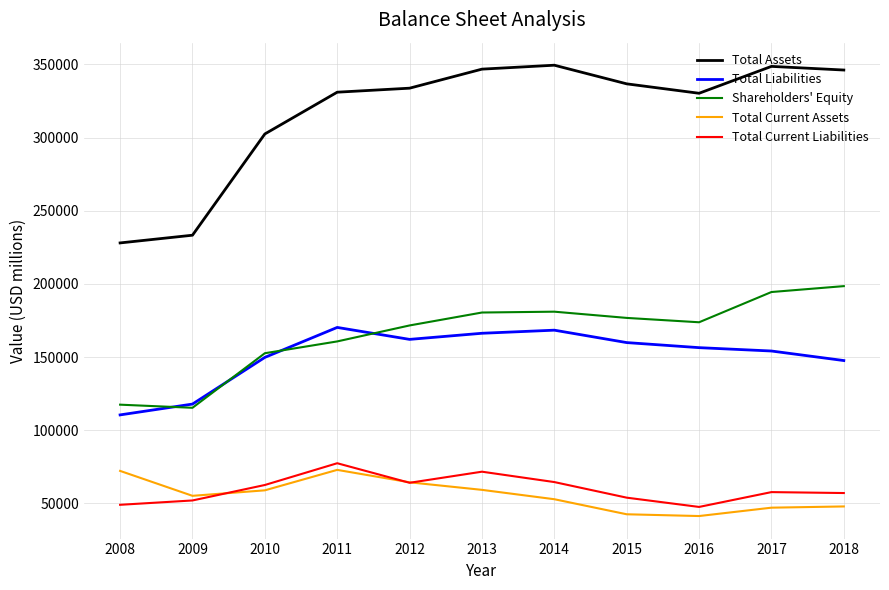

Which category has the highest value in the Total Current Liabilities series?

2011